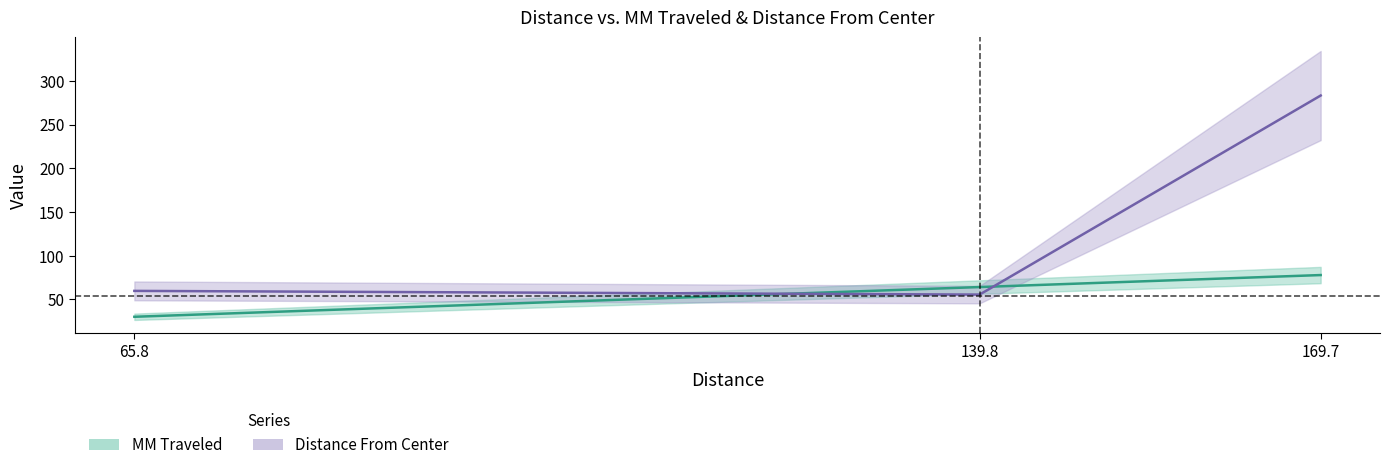

What is the difference between the second highest and minimum values in the MM Traveled series?

34.0